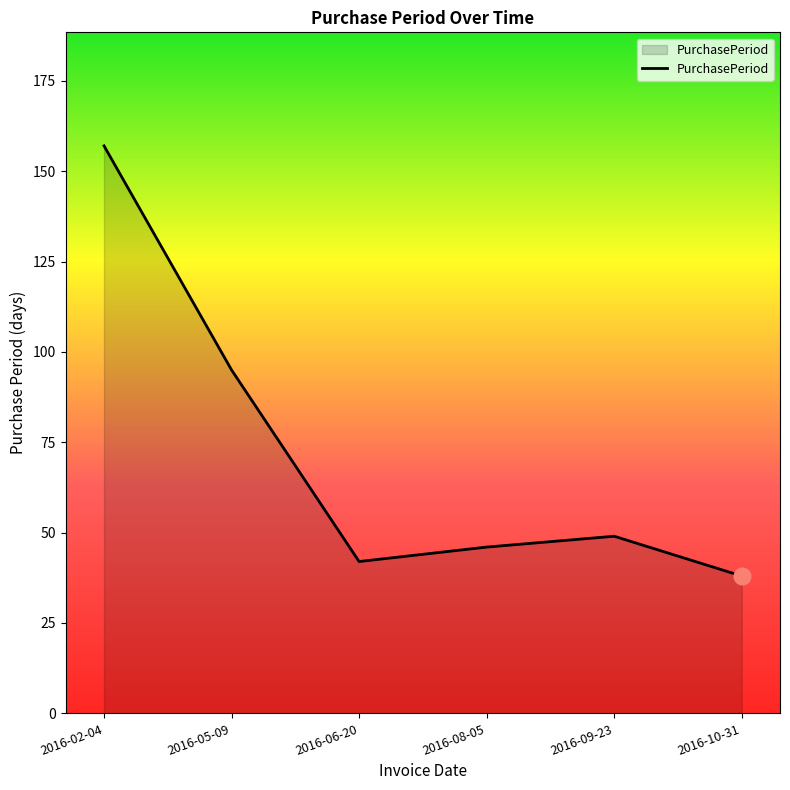

At which category does the data reach its first local peak?

2016-09-23